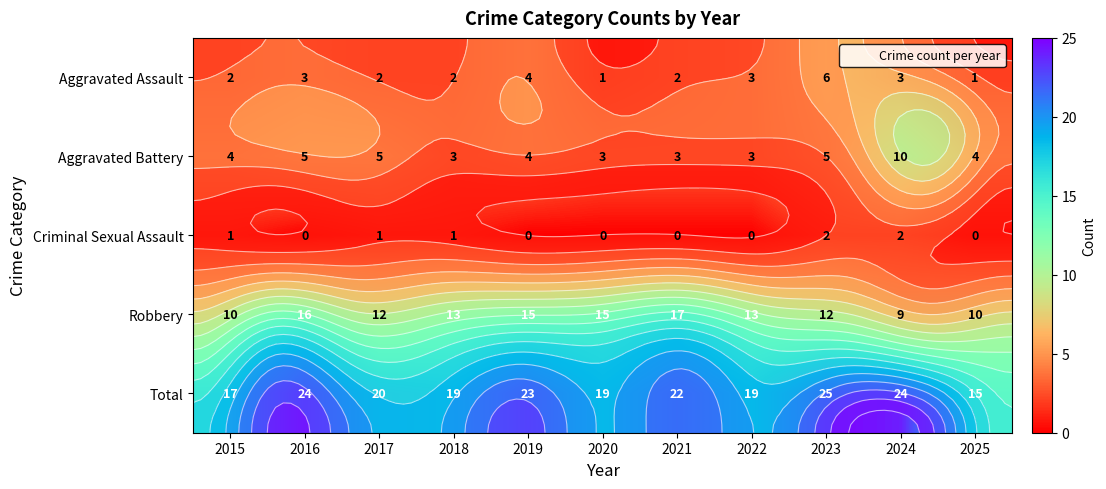

How many positive values does the Criminal Sexual Assault series have?

5